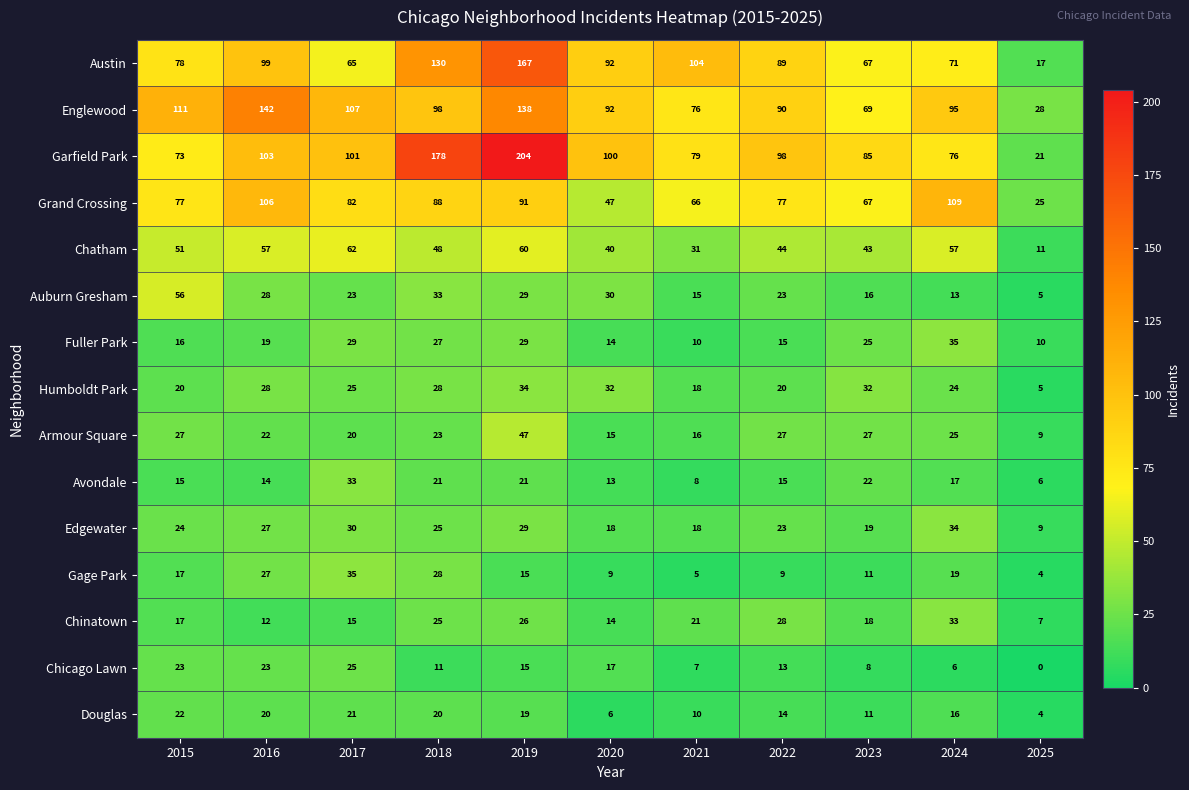

What is the greatest value displayed?

204